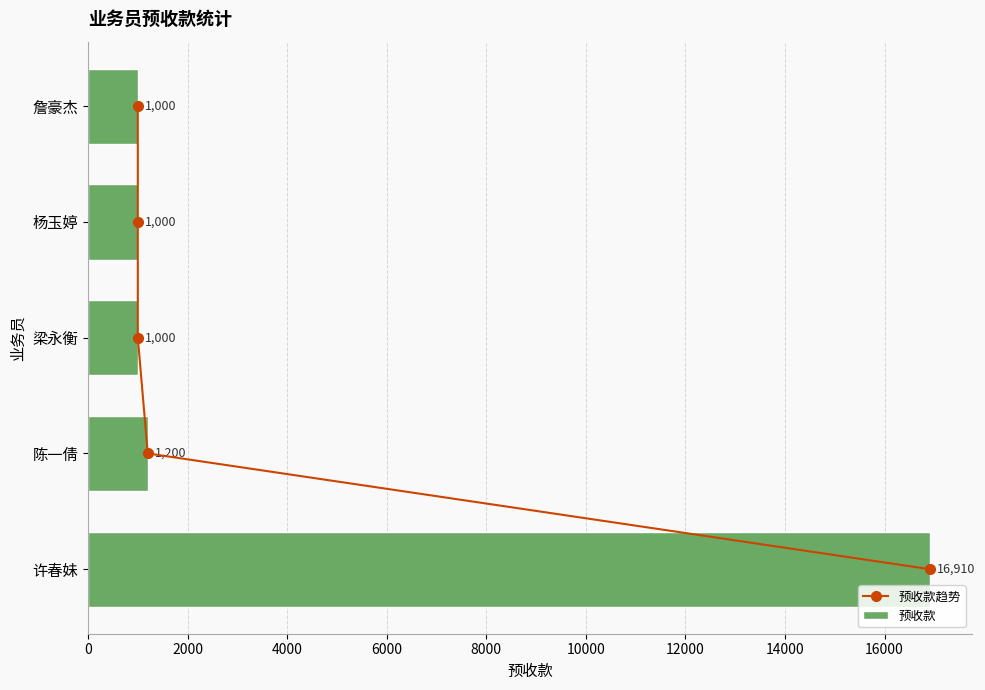

How many values in the 预收款 series exceed 1000?

2